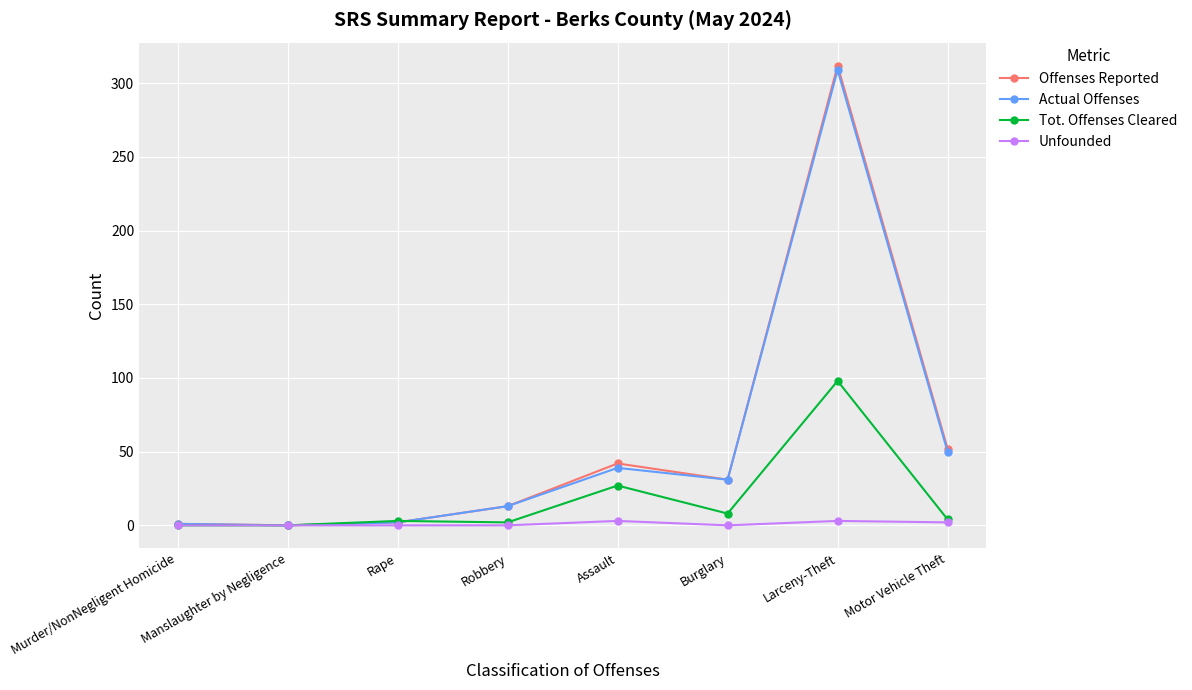

Is it true that Unfounded equals 0 at Burglary?

True